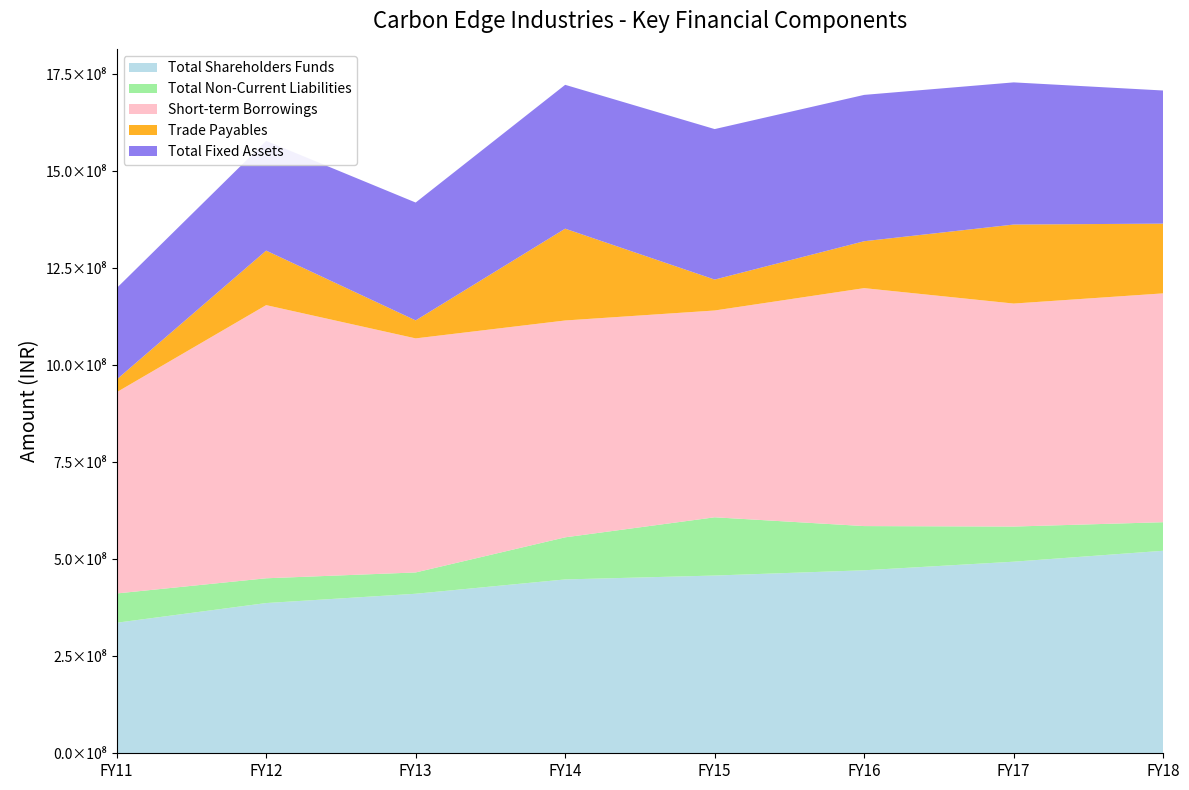

Reading right to left, list all the values displayed in this chart.

Total Shareholders Funds: FY18=521912000	FY17=493774000	FY16=471628000	FY15=458072000	FY14=448051000	FY13=411126000	FY12=387173000	FY11=336426000
Total Non-Current Liabilities: FY18=73630000	FY17=90566000	FY16=113932000	FY15=150143000	FY14=108531000	FY13=54932000	FY12=63840000	FY11=75483000
Short-term Borrowings: FY18=589773000	FY17=574709000	FY16=613245000	FY15=532967000	FY14=558851000	FY13=603218000	FY12=704001000	FY11=518630000
Trade Payables: FY18=179737000	FY17=203627000	FY16=120919000	FY15=79687000	FY14=236636000	FY13=46381000	FY12=140505000	FY11=32785000
Total Fixed Assets: FY18=343103000	FY17=366414000	FY16=377128000	FY15=387863000	FY14=370727000	FY13=303777000	FY12=282815000	FY11=235527000